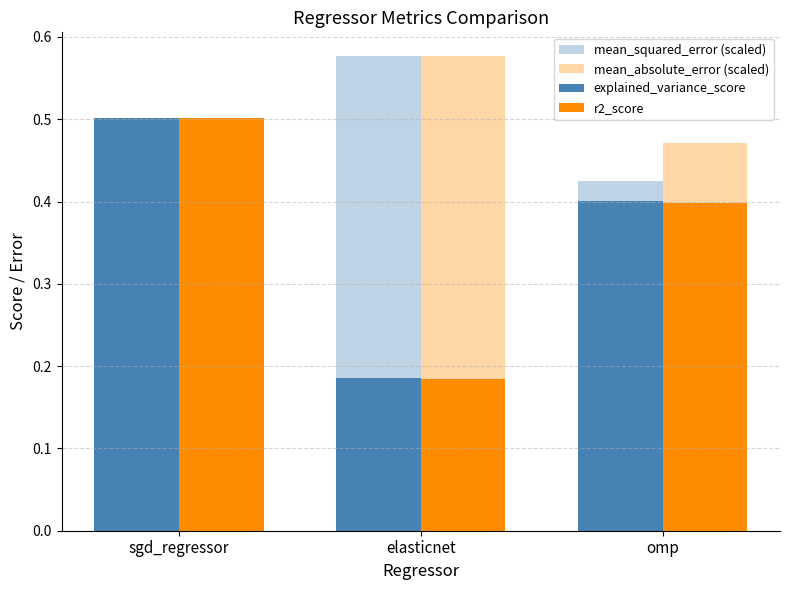

Are the bars grouped side by side (vs. stacked)?

Yes